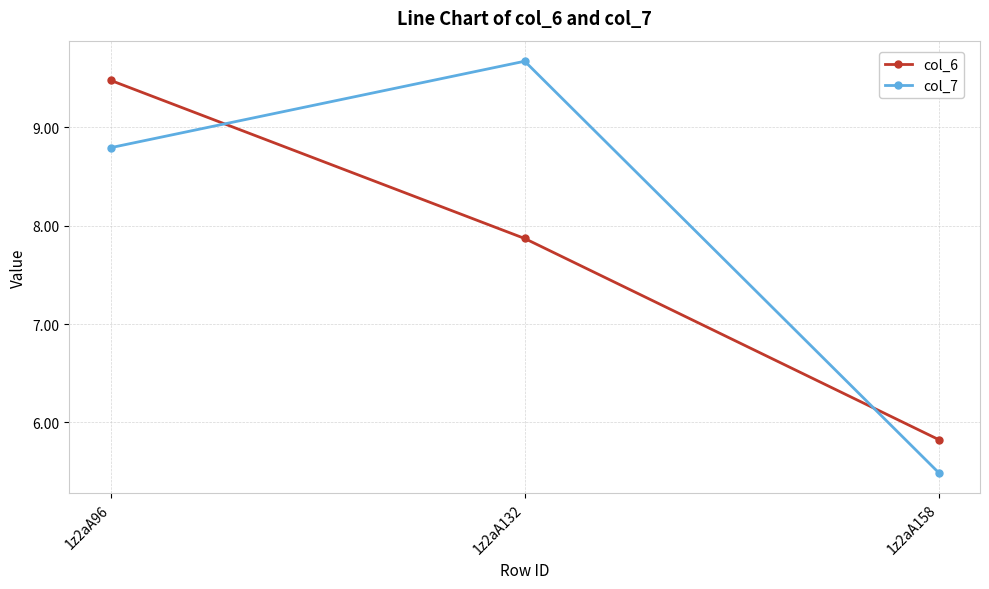

What is the average value of the col_6 series?

7.7